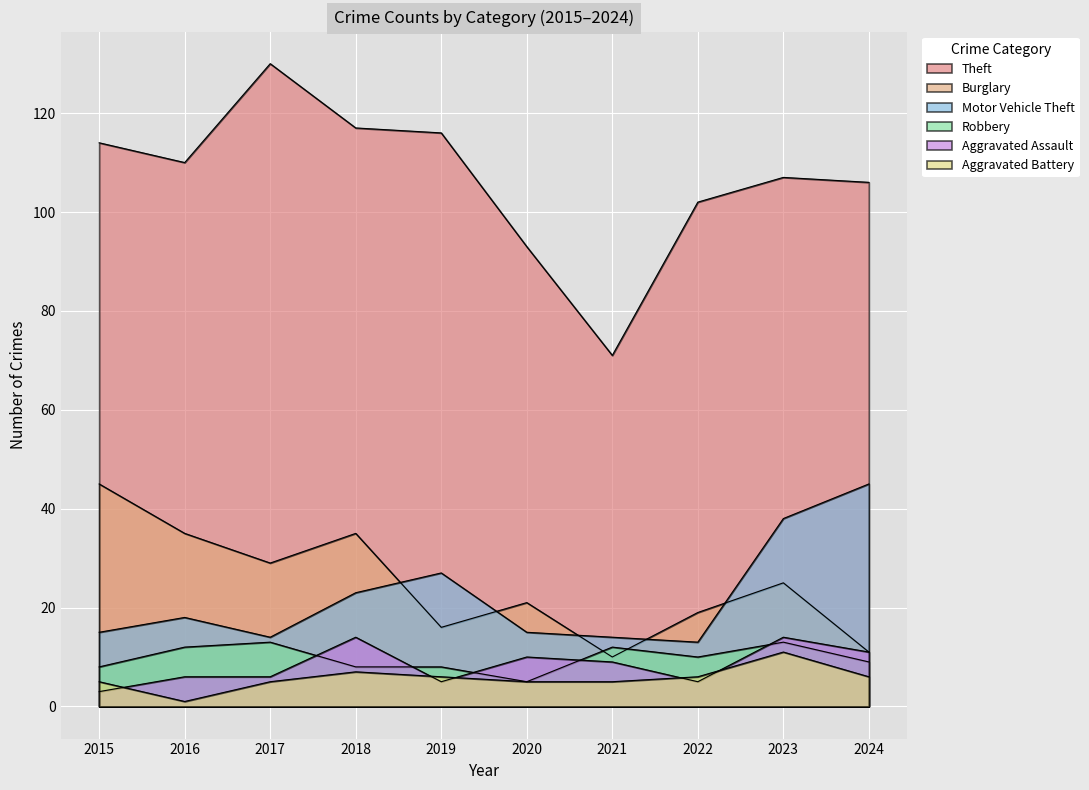

Is the value of Burglary at 2016 greater than the value of Robbery at 2016?

Yes